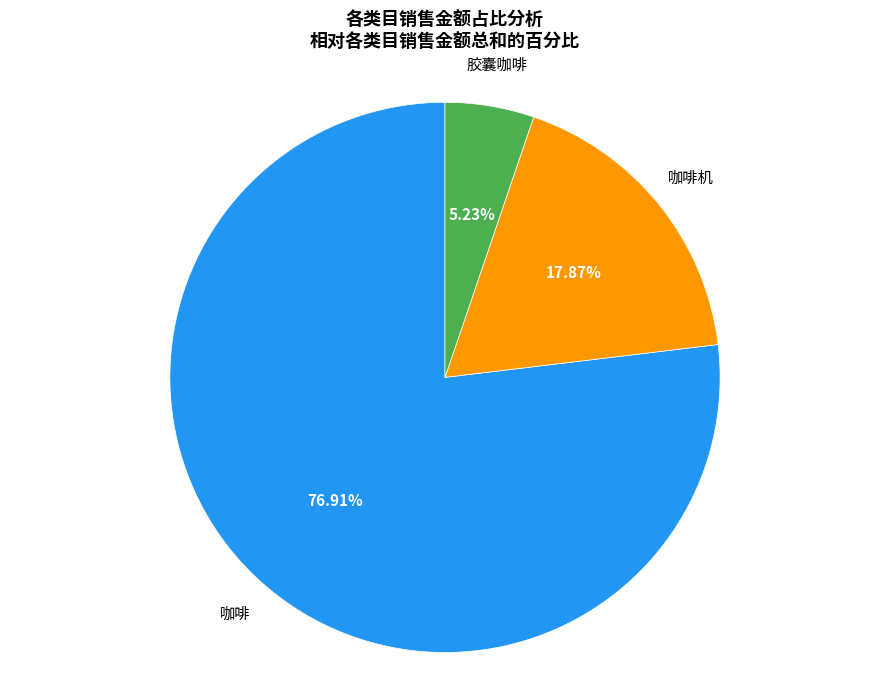

Does any single category account for the majority?

Yes